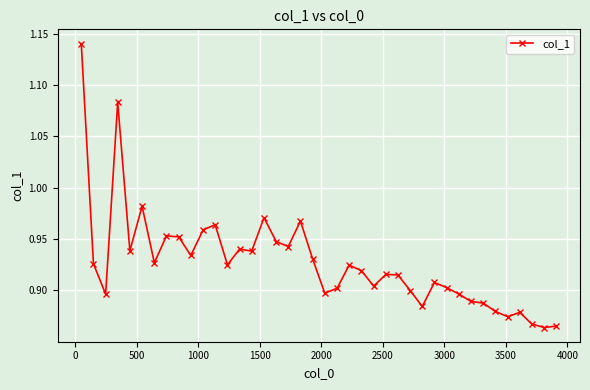

How many distinct data groups are displayed?

1